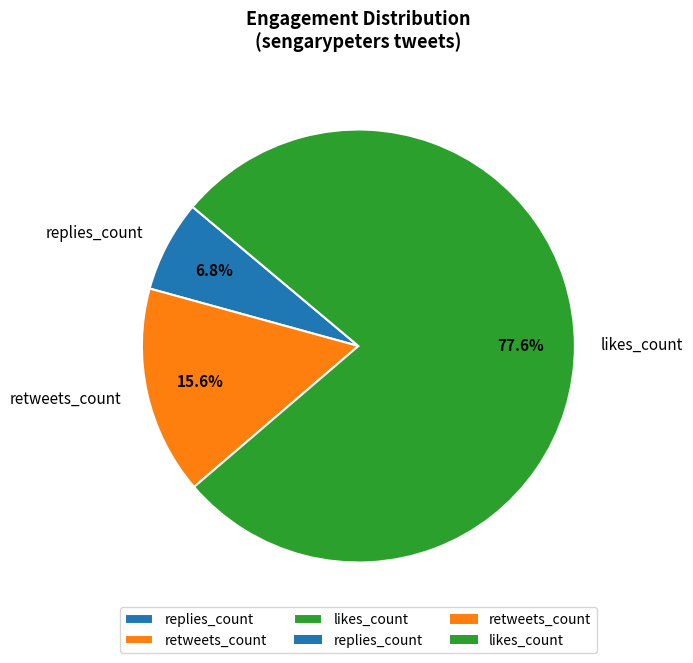

Rank the categories by value from lowest to highest.

replies_count, retweets_count, likes_count